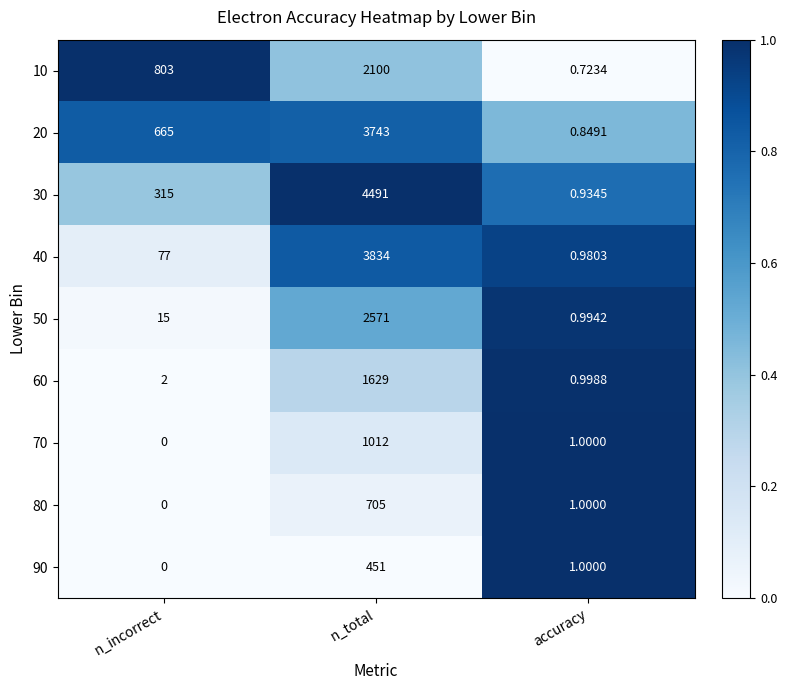

Is the value of 50 at n_incorrect greater than the value of 90 at n_incorrect?

Yes